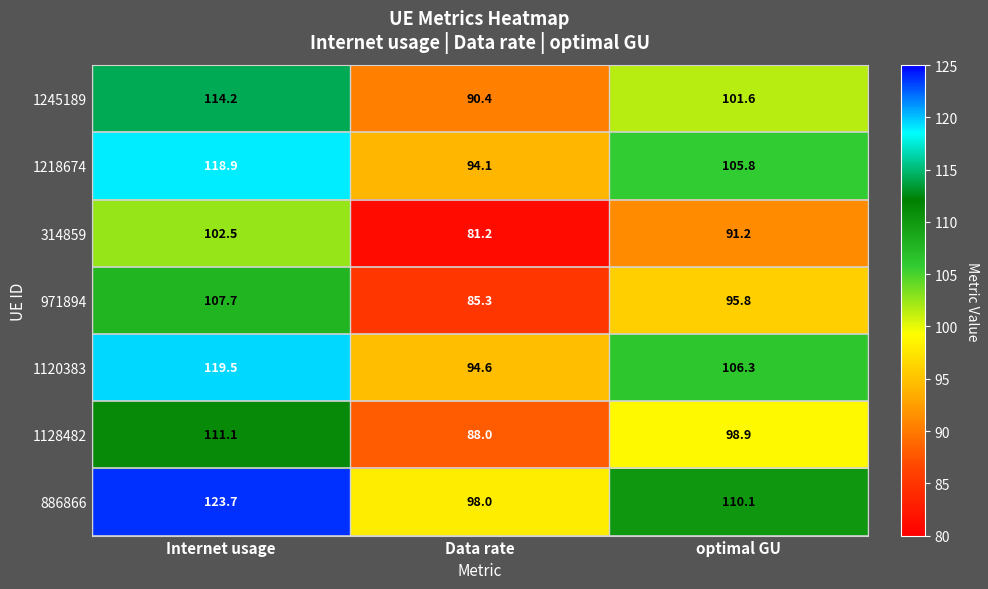

How many data points does each series have?

3